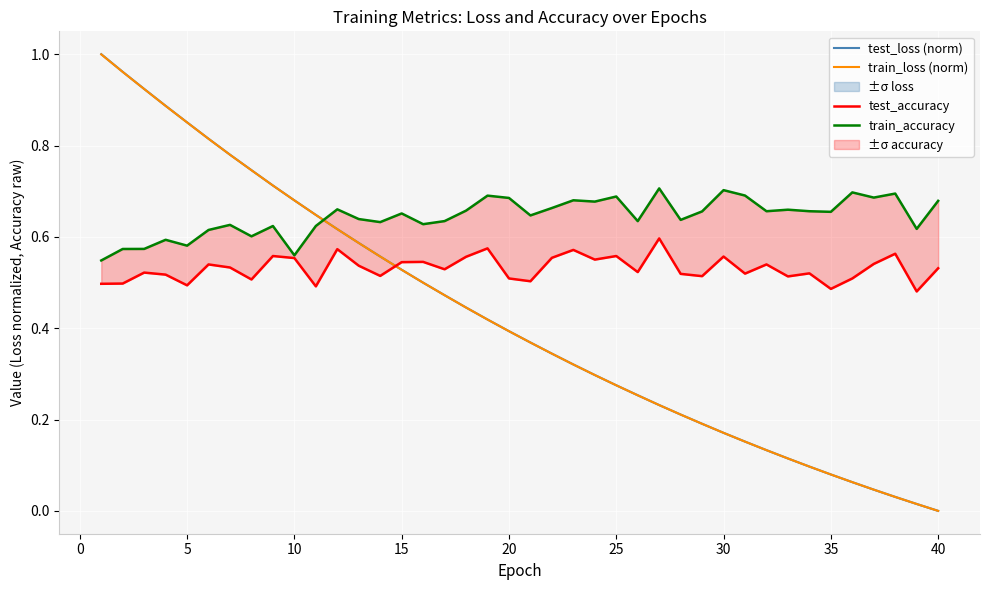

Which series changed the most between 30 and 15?

test_loss (norm)